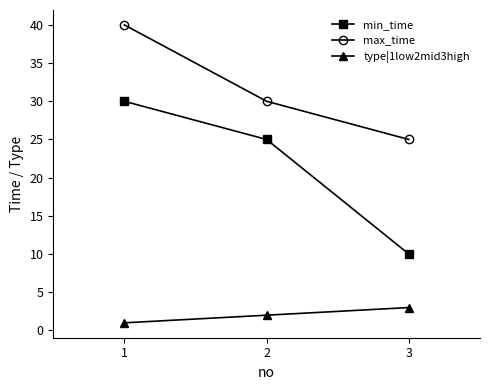

Which category has the highest value across all series?

1